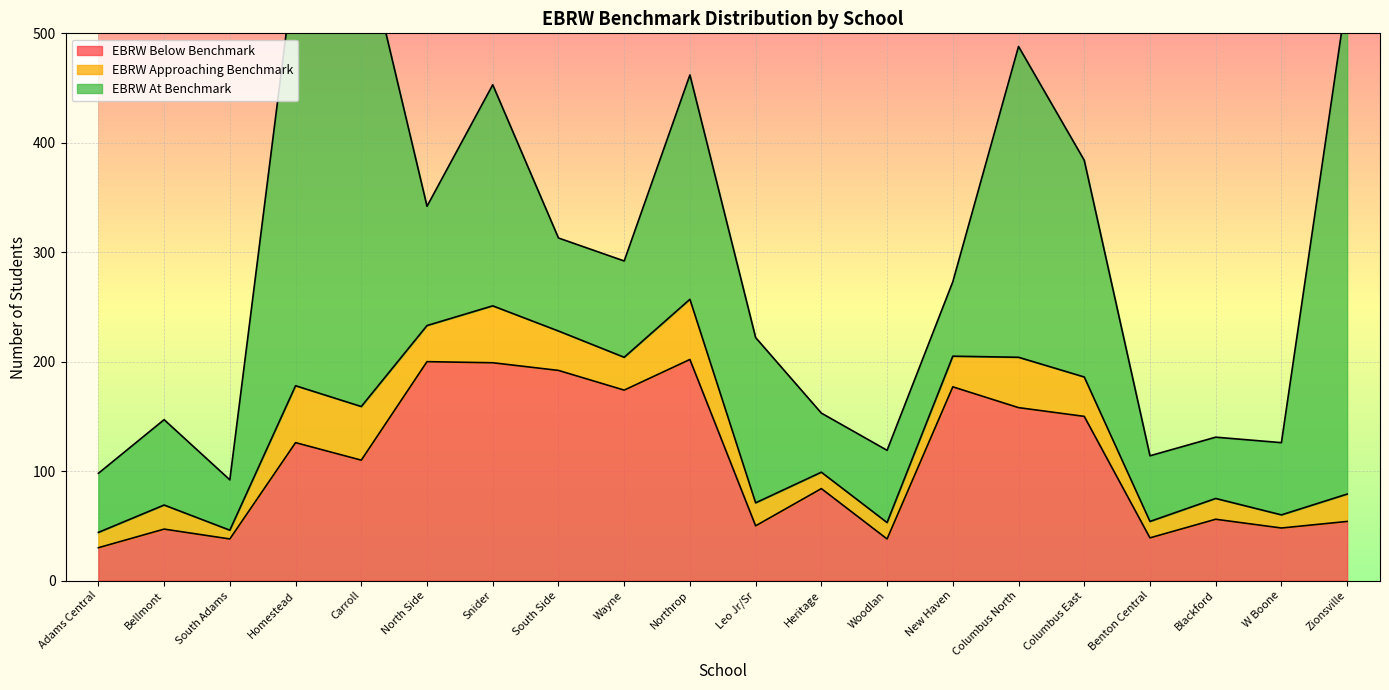

Which category has the highest value in the EBRW Approaching Benchmark series?

Northrop